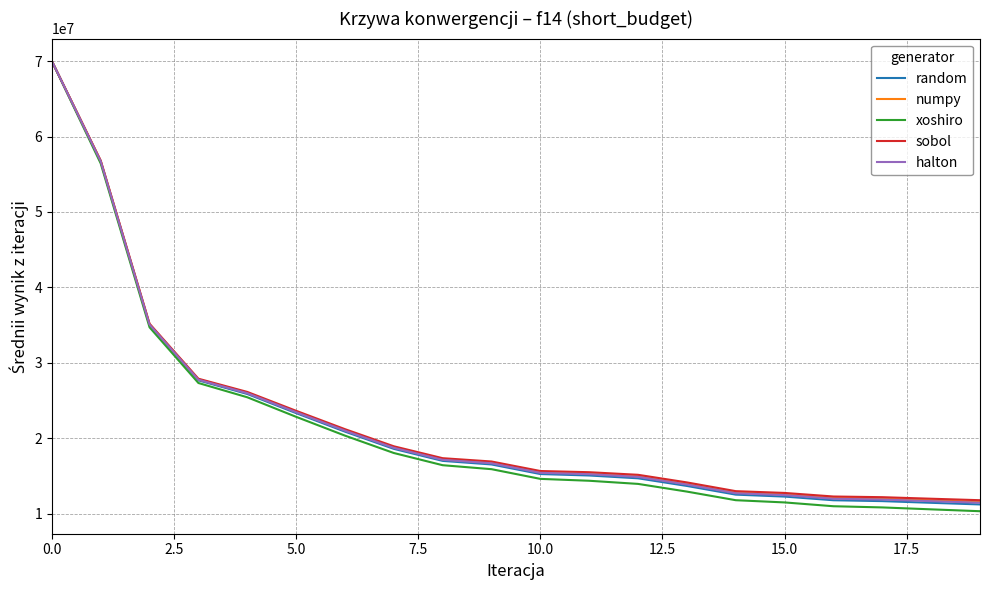

What is the maximum value shown in the chart?

70000000.0